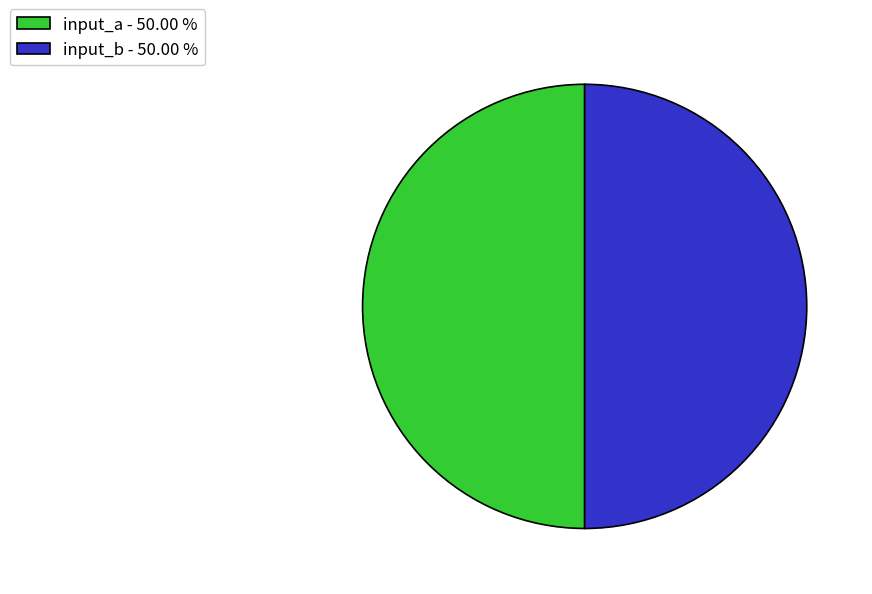

What is the ratio of the value at input_b - 50.00 % to the value at input_a - 50.00 %?

1.0